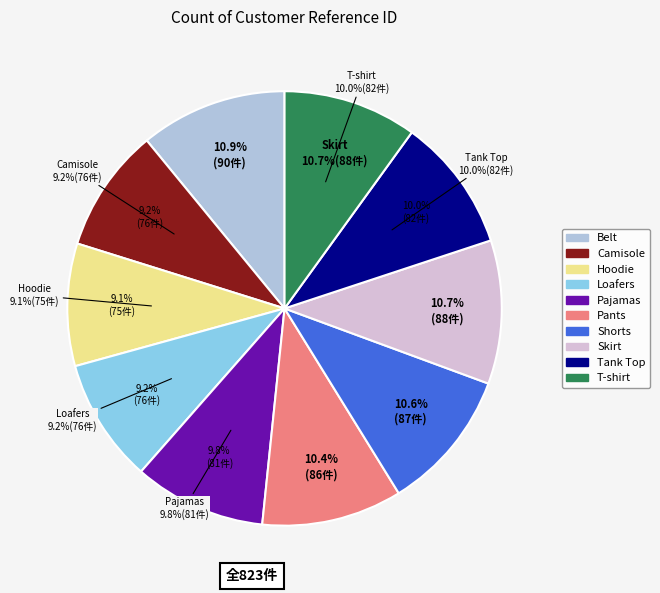

What is the smallest slice in the pie chart?

Hoodie